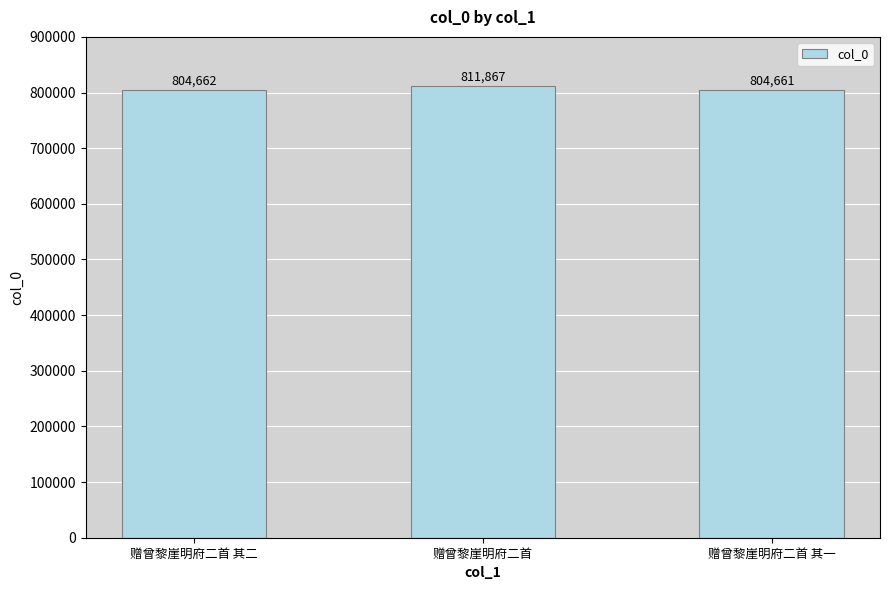

What is the difference between the second highest and minimum values?

1